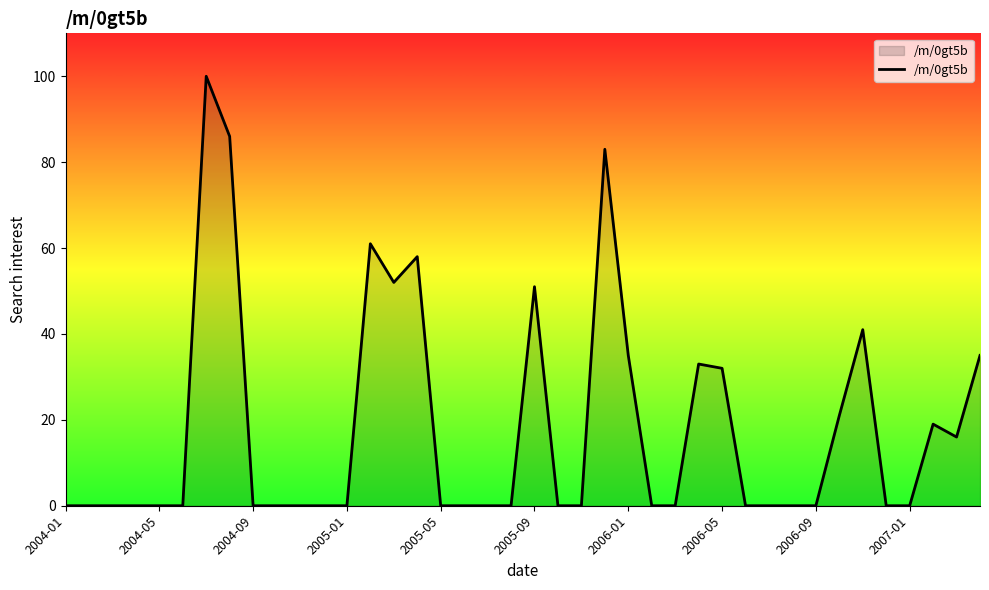

What is the greatest value displayed?

100